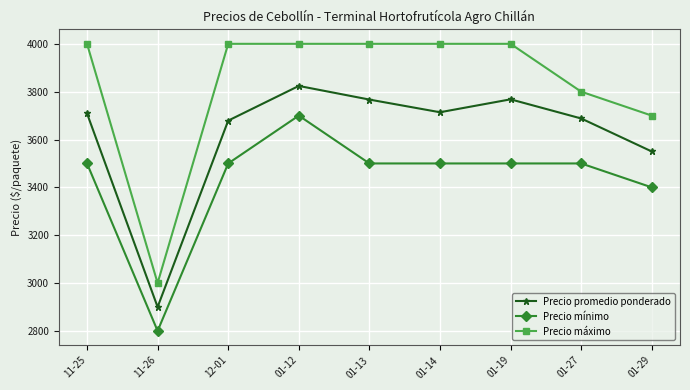

What is the average value of the Precio promedio ponderado series?

3622